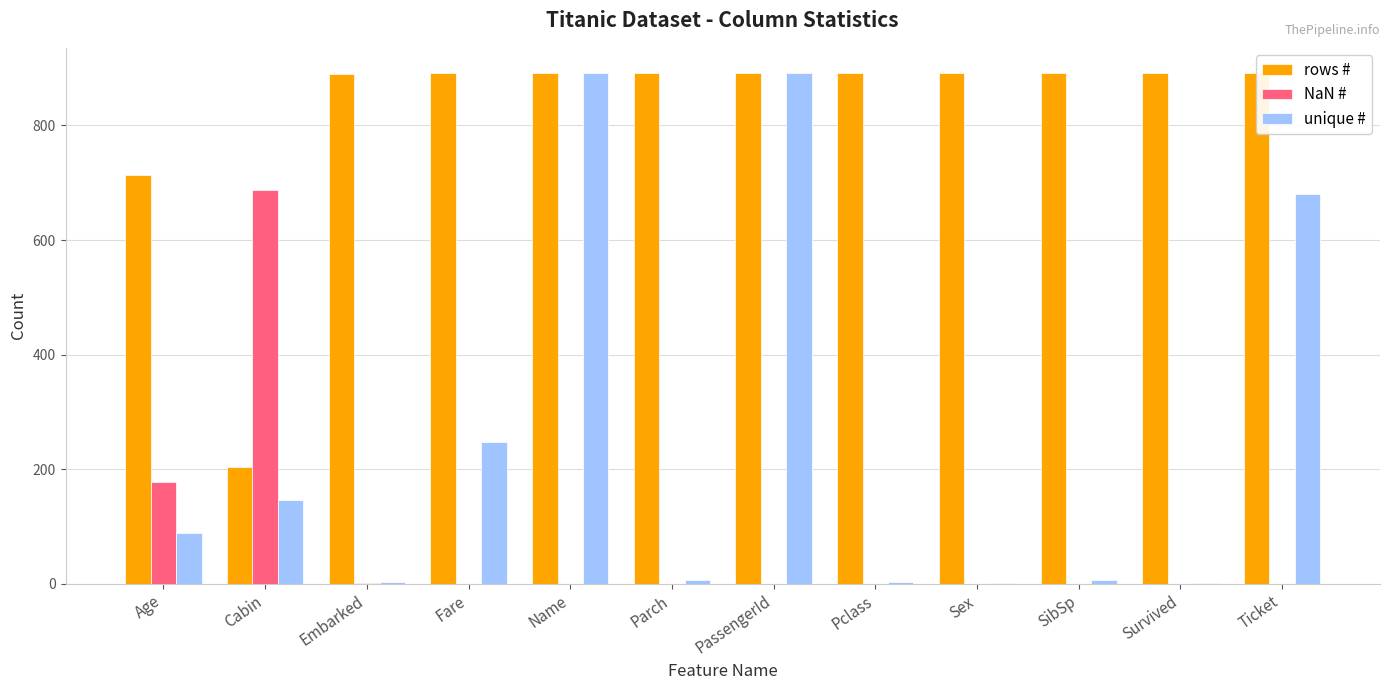

The value of rows # at Name is 1415. True or false?

False